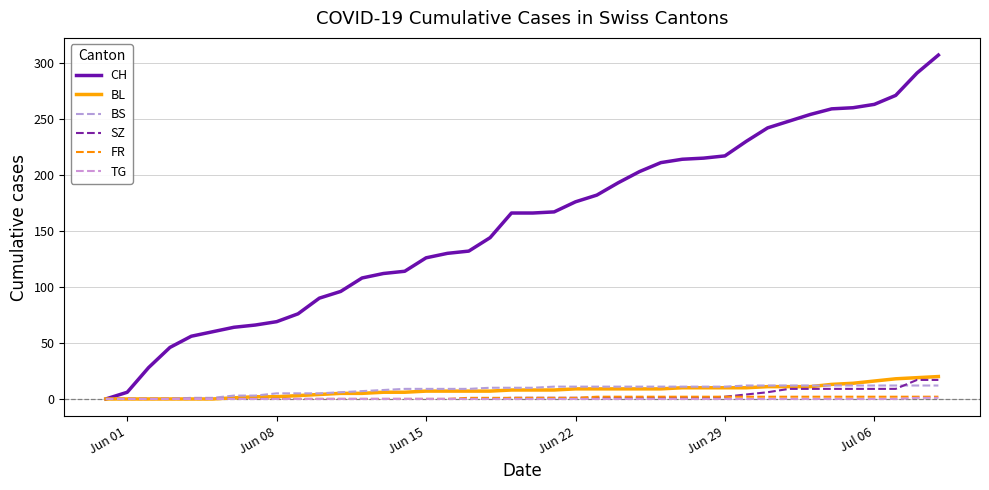

What is the average value of the BL series?

8